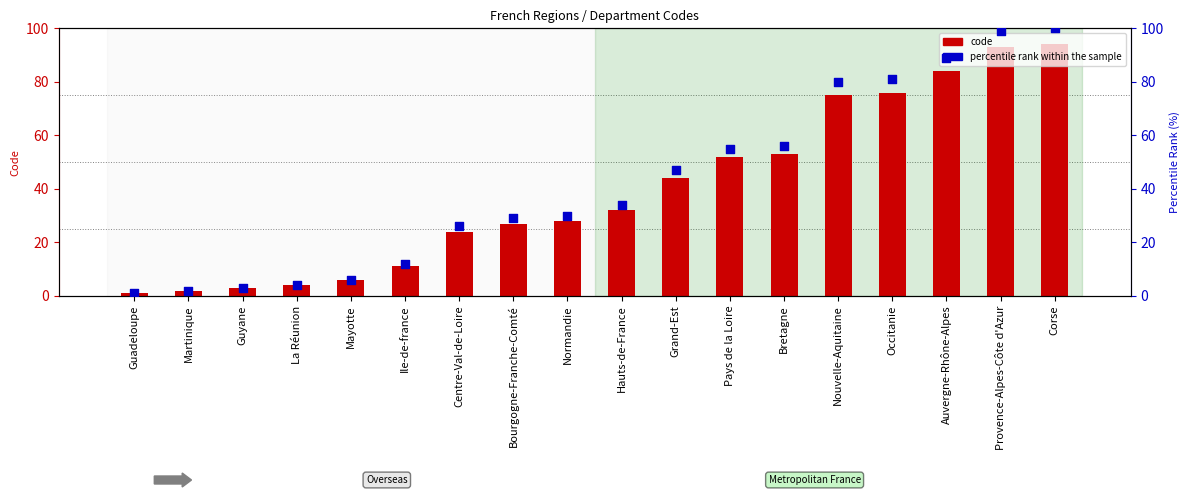

Is the value of code at Martinique greater than the value of percentile rank within the sample at Bourgogne-Franche-Comté?

No